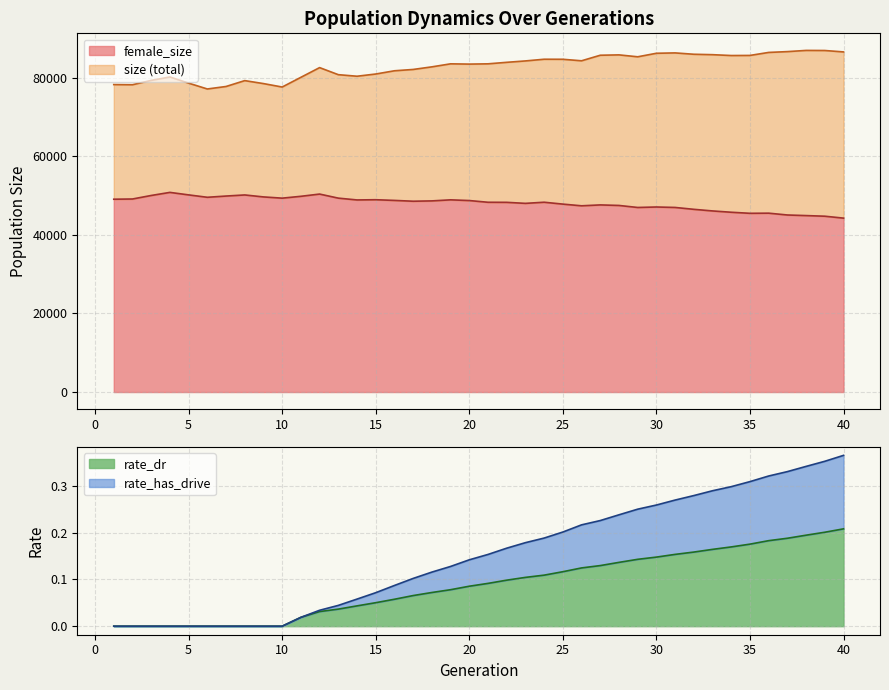

Which series has the largest total across all categories?

size